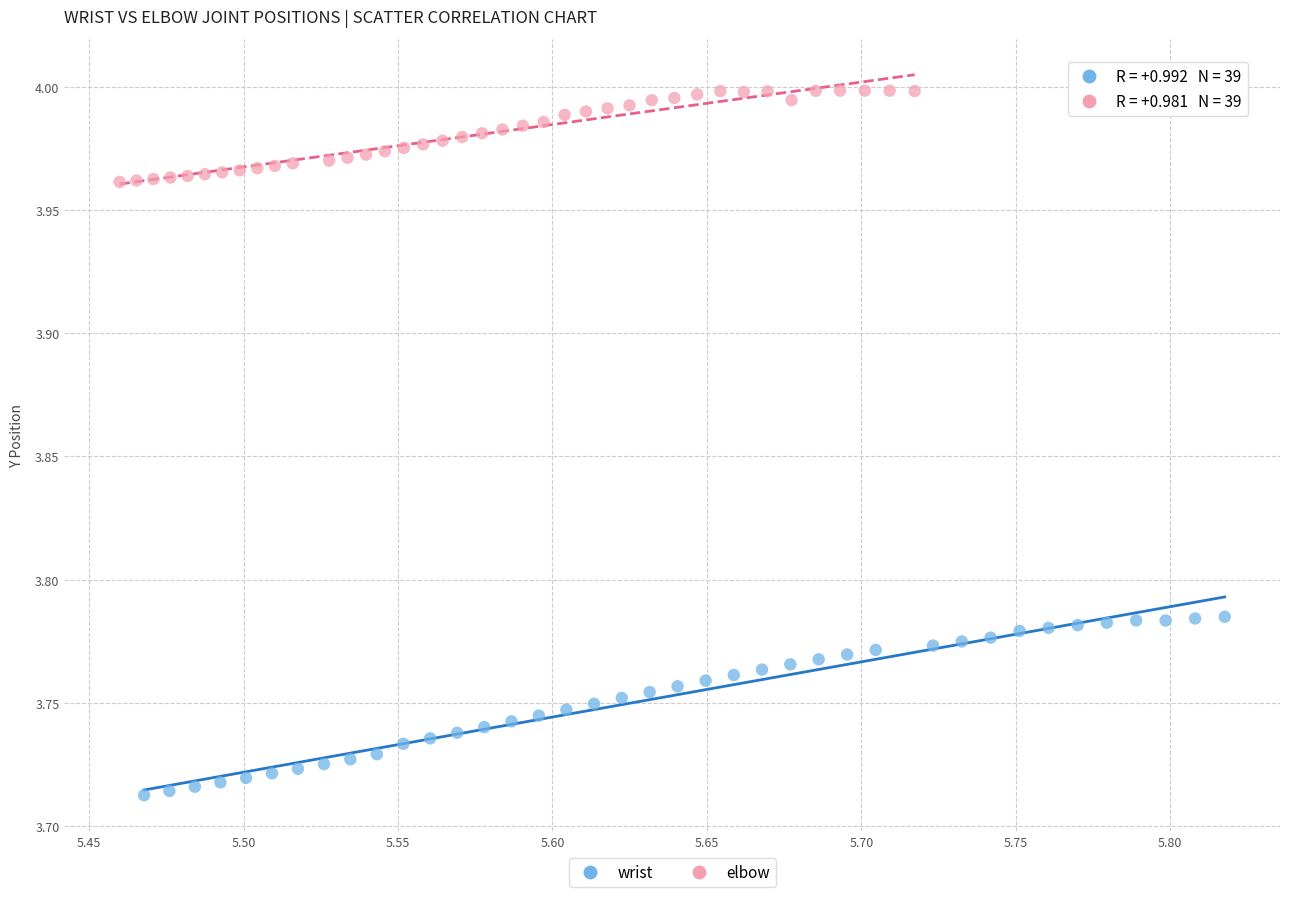

Which series has the widest spread of Y values?

wrist